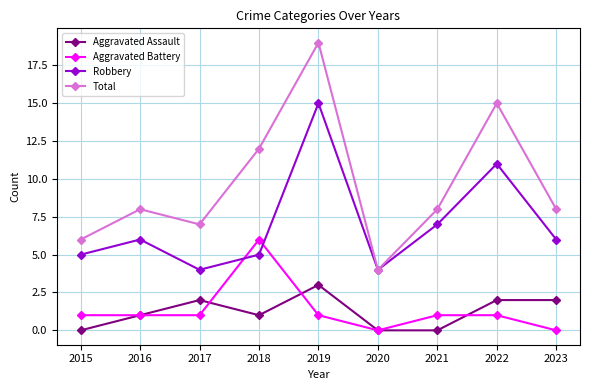

How many series are shown in this chart?

4